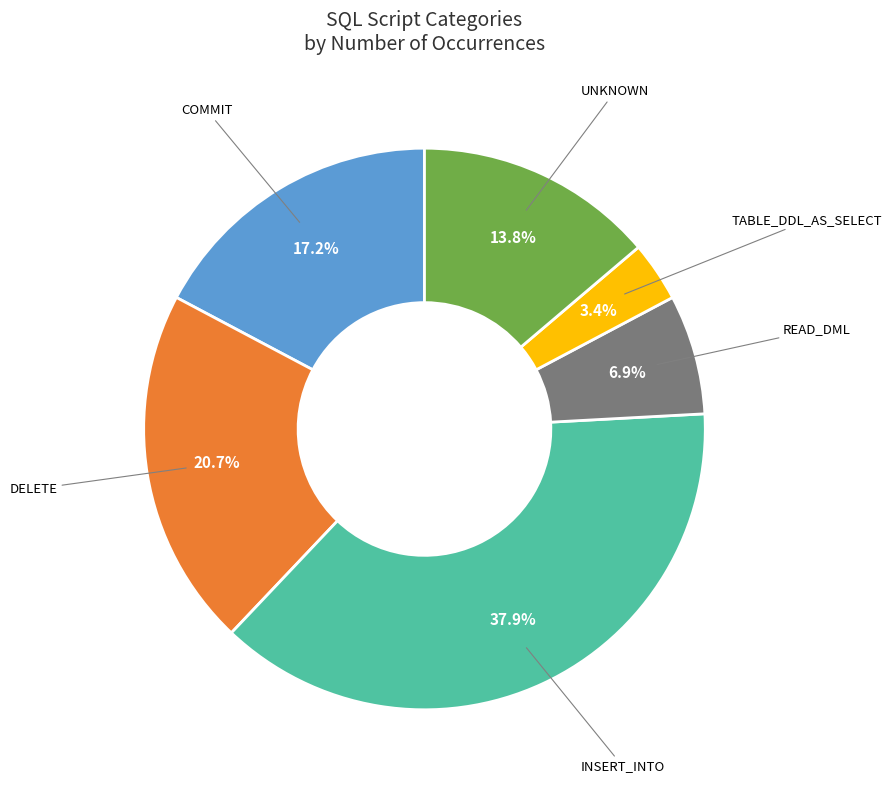

Which category has the smallest portion of the pie?

TABLE_DDL_AS_SELECT